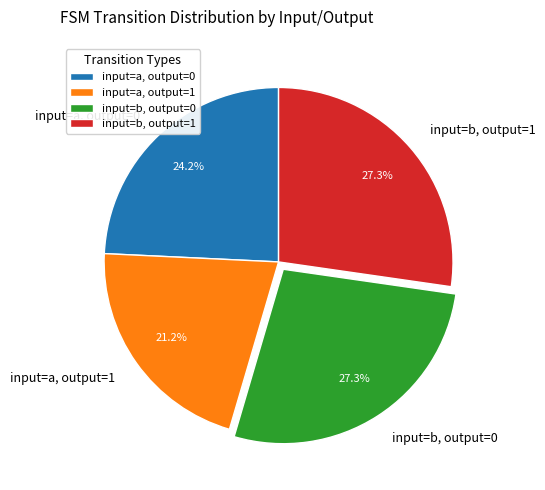

How much of the chart is everything except input=b, output=1?

72.7%